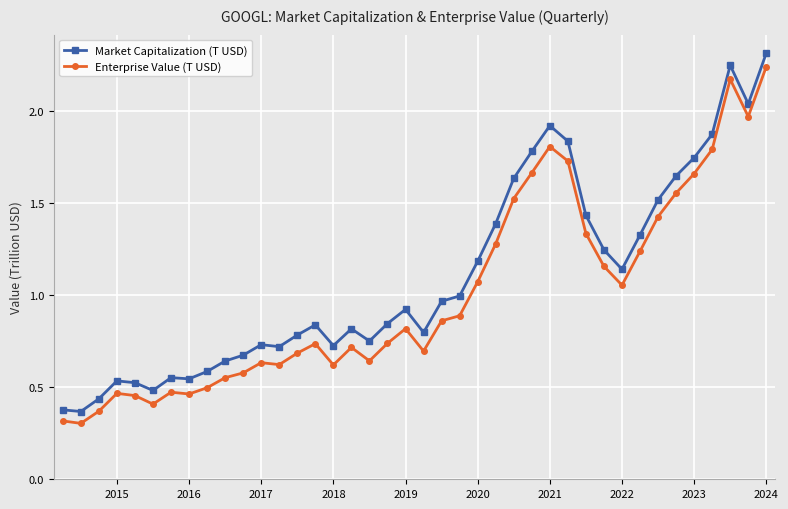

What is the smallest value displayed?

0.3